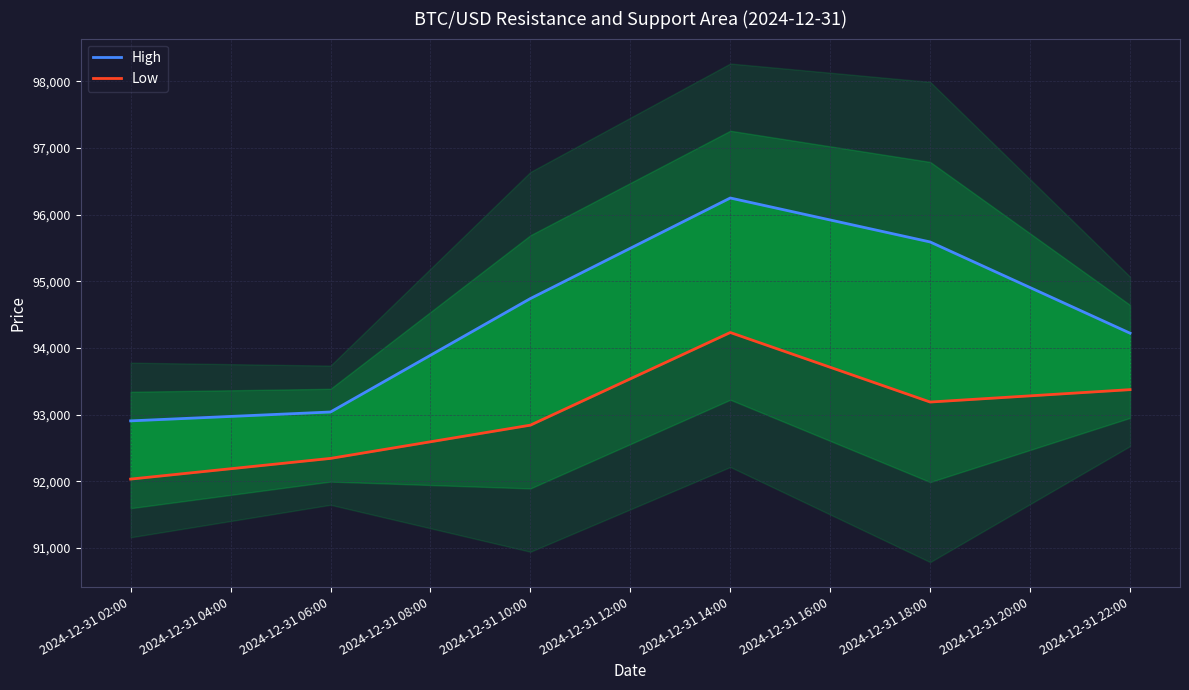

List the series in order of their peak value, highest first.

High, Low